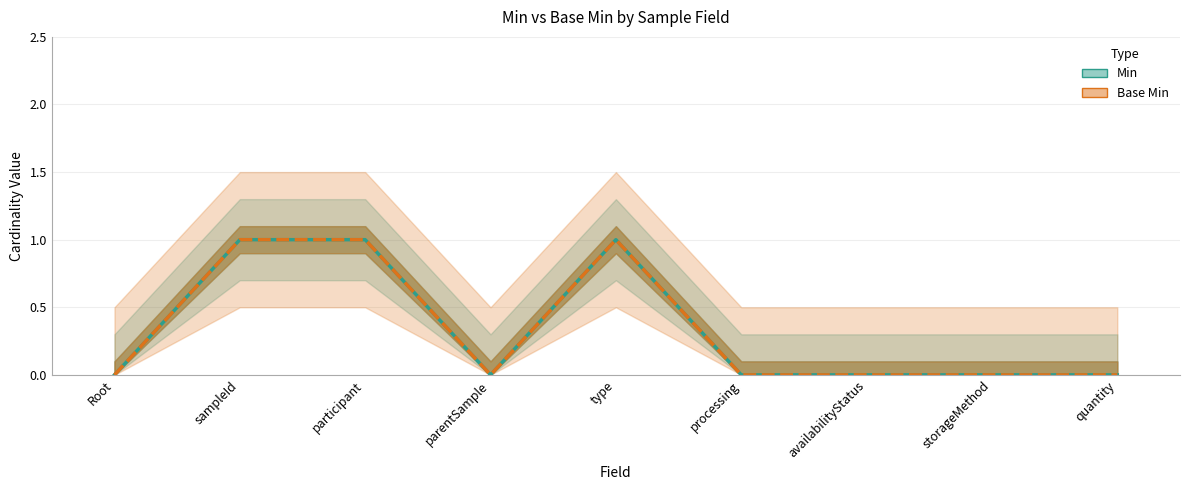

At how many categories does at least one series exceed 0?

3